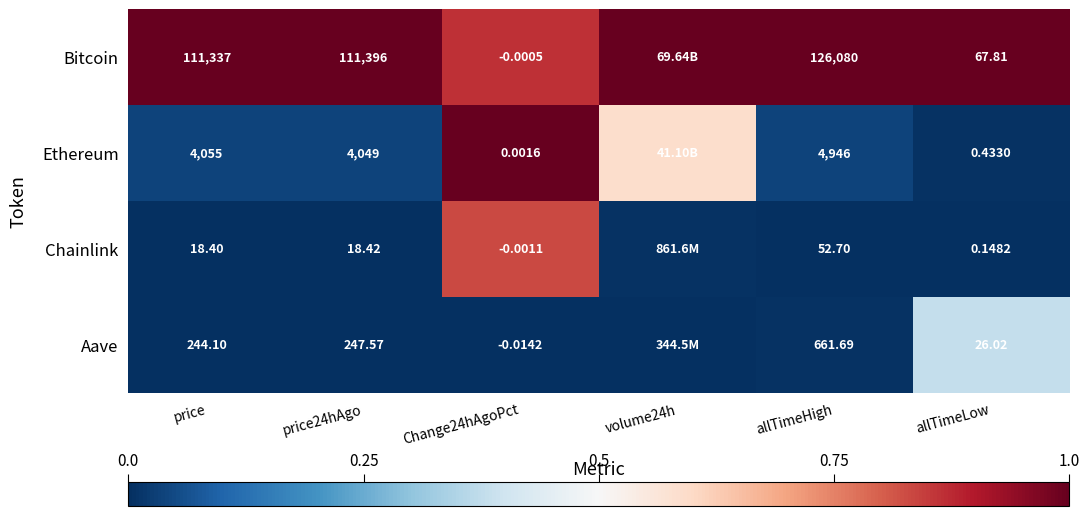

Rank the series at price from highest to lowest value.

Bitcoin, Ethereum, Aave, Chainlink